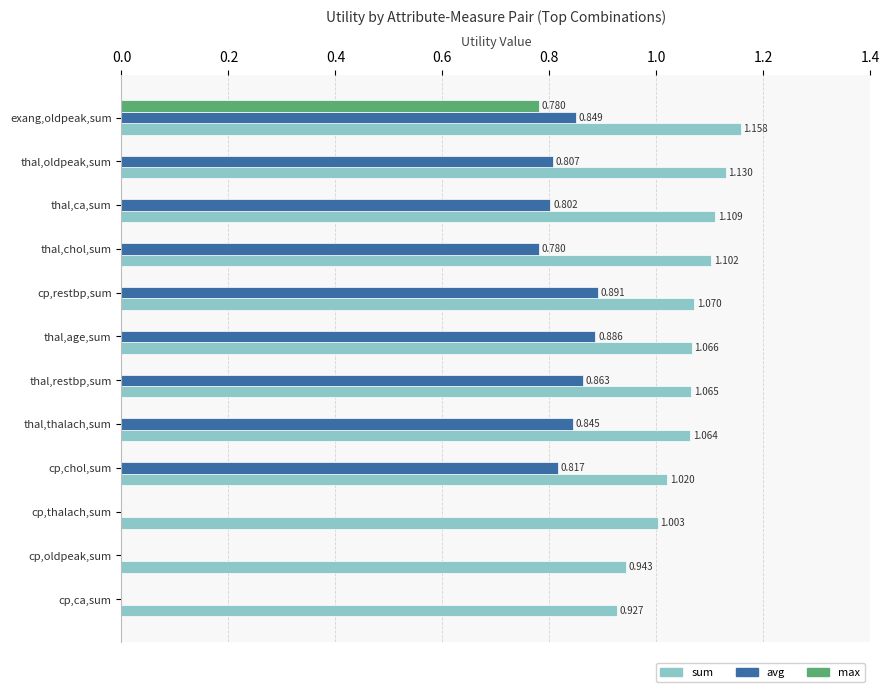

Which category has the highest value across all series?

exang,oldpeak,sum